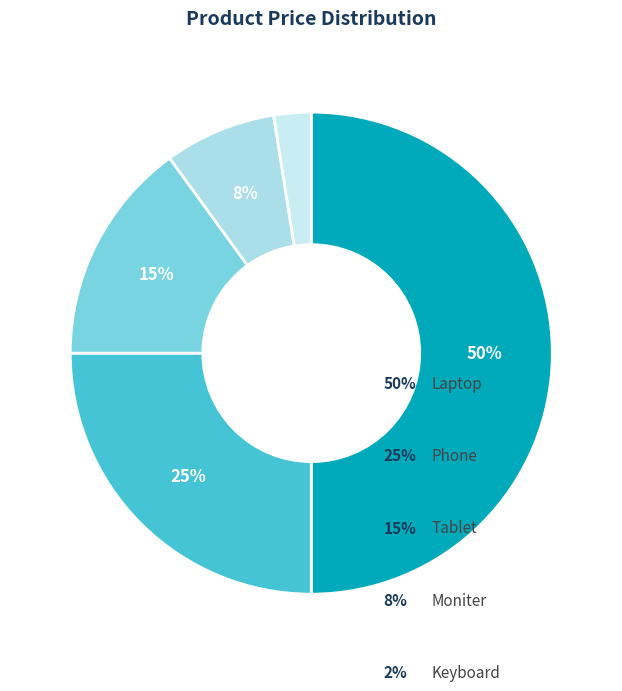

How many slices are in this pie chart?

5